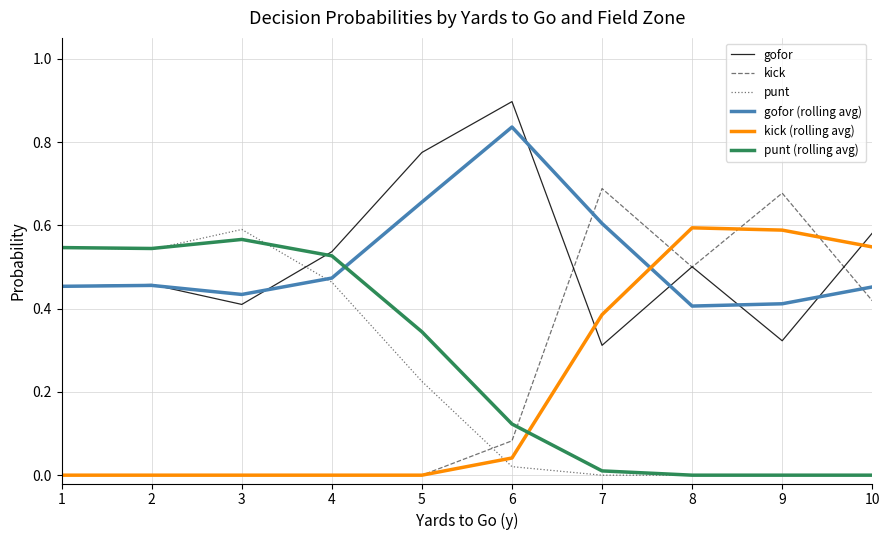

Is the value of kick at 5 greater than the value of punt at 2?

No